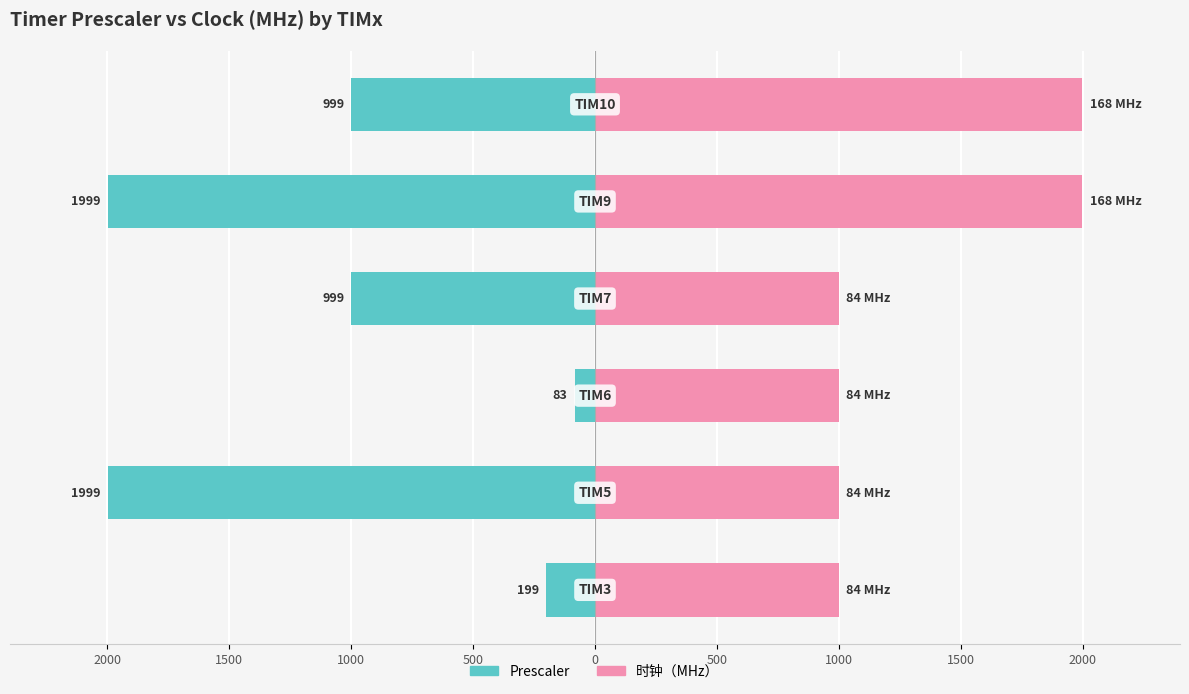

What is the difference between the highest and lowest values at 0?

3998.0